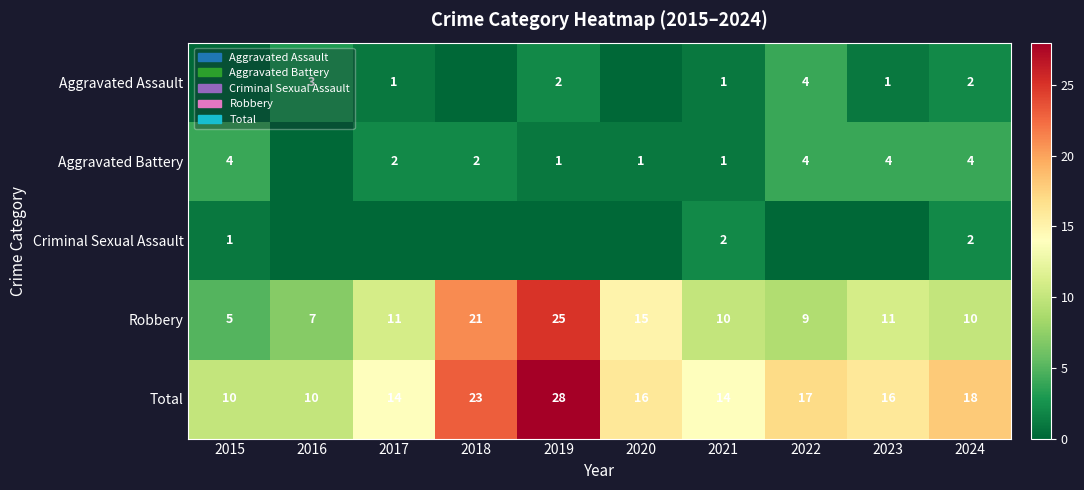

At which label does Robbery reach its peak?

2019